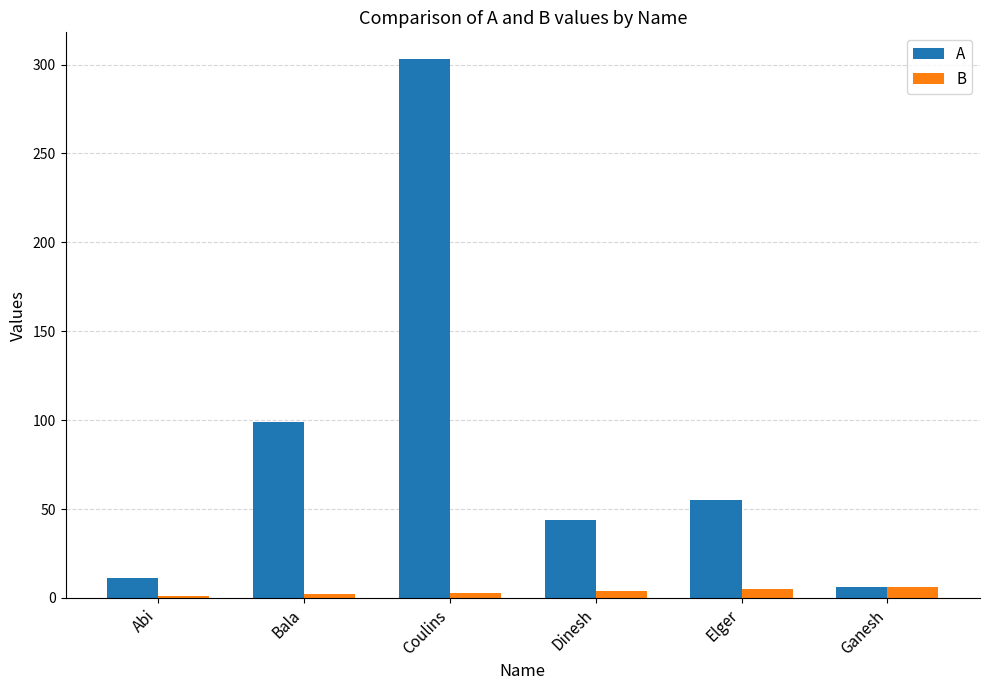

List the series in order of their peak value, highest first.

A, B